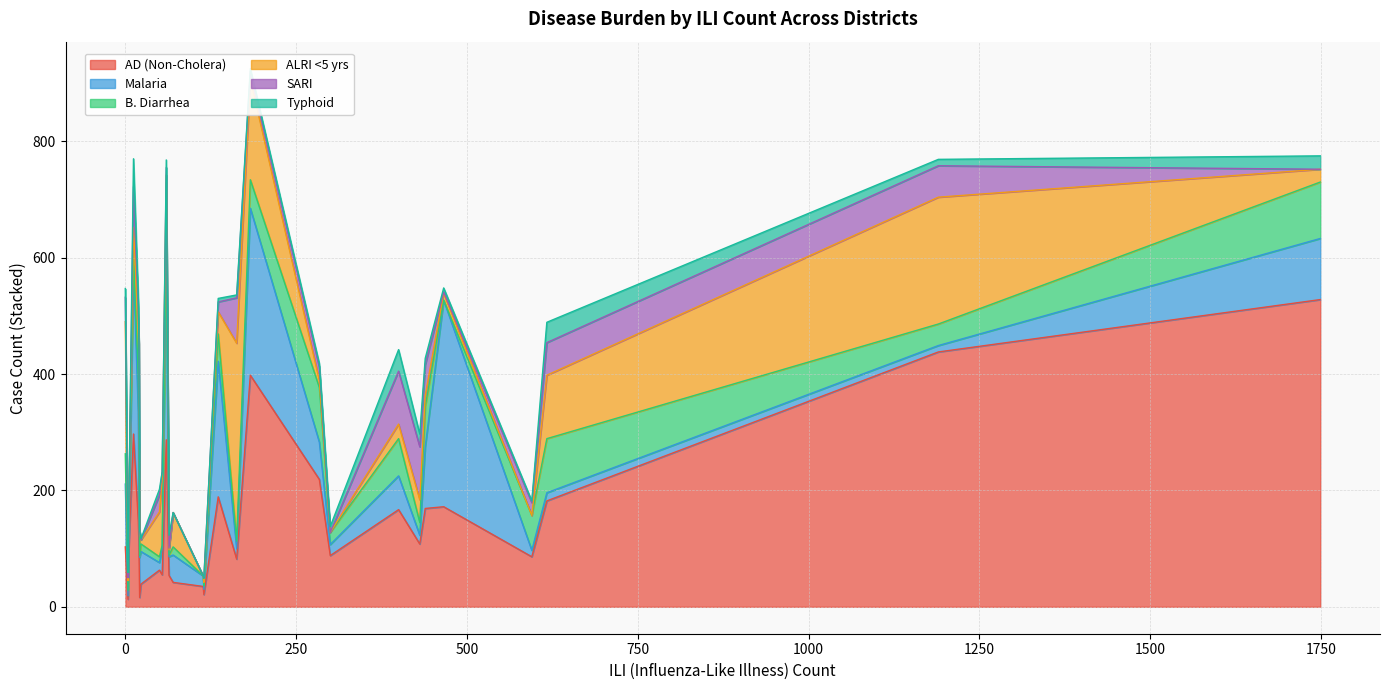

Is the value of AD (Non-Cholera) at Jhal Magsi greater than the value of Malaria at Killa Saifullah?

Yes